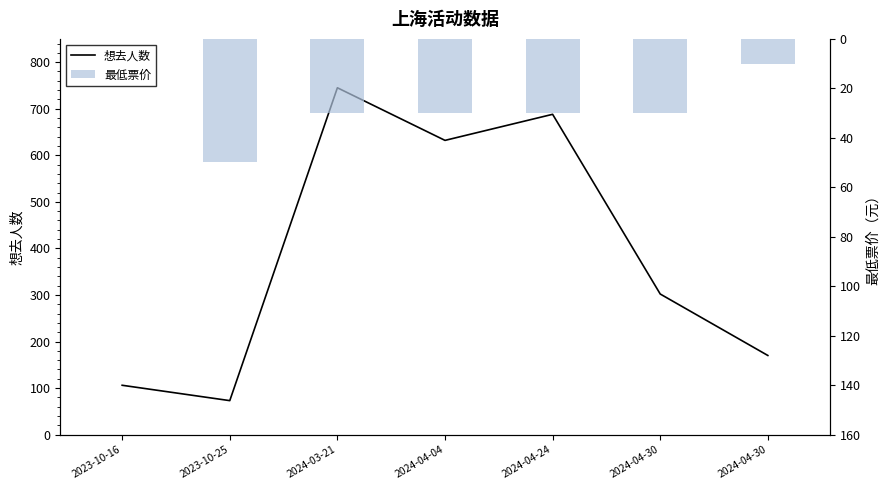

What is the difference between the highest and lowest values at 2024-04-30?

272.0